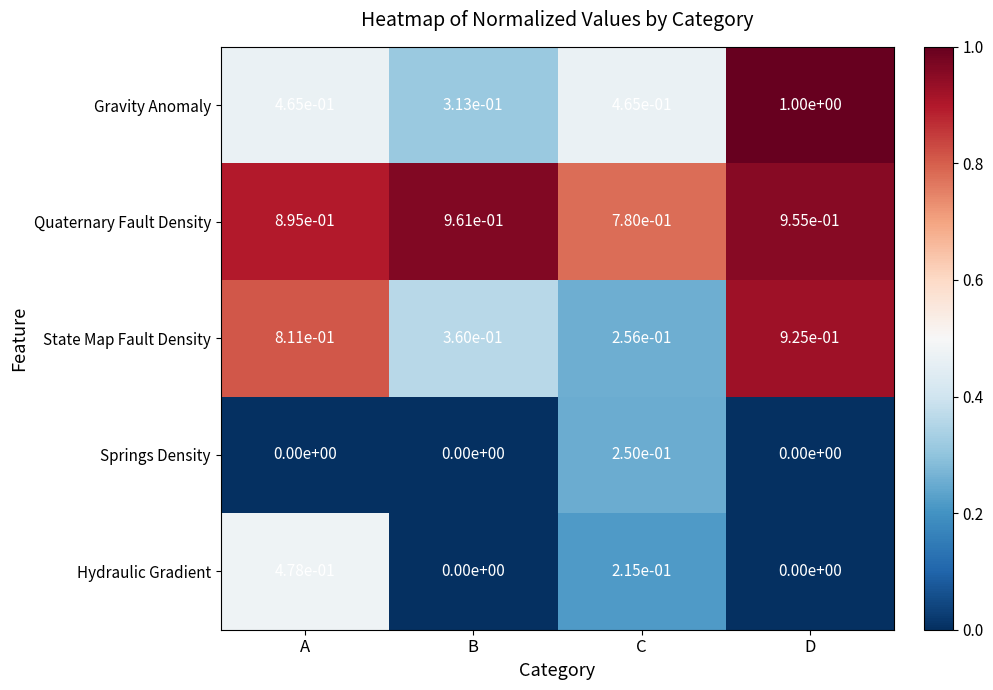

At which category is the sum across all series the highest?

D